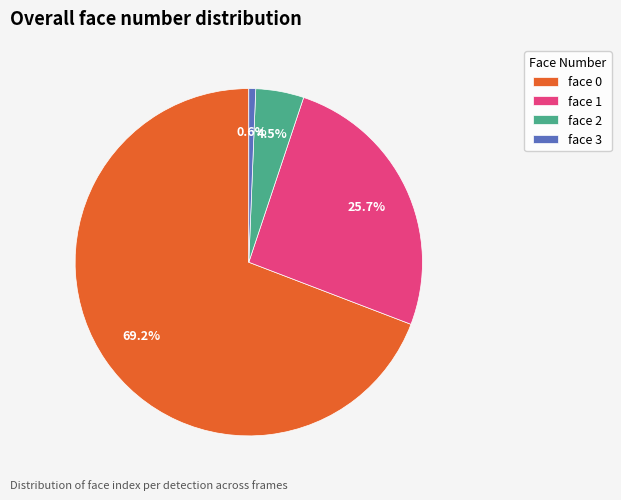

Rank the categories by value from highest to lowest.

face 0, face 1, face 2, face 3